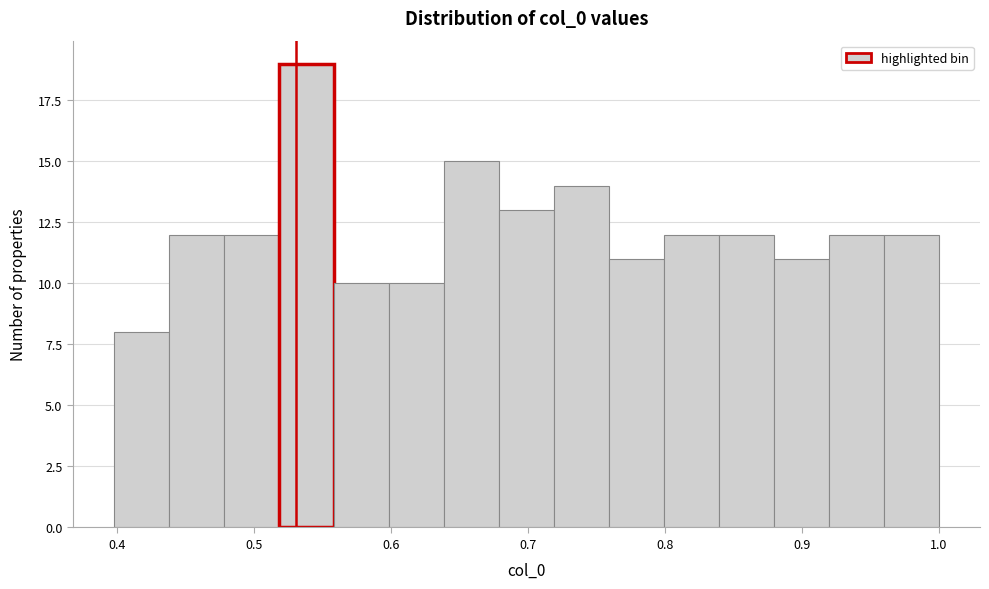

Which range on the x-axis has the tallest bar?

0.52 to 0.56